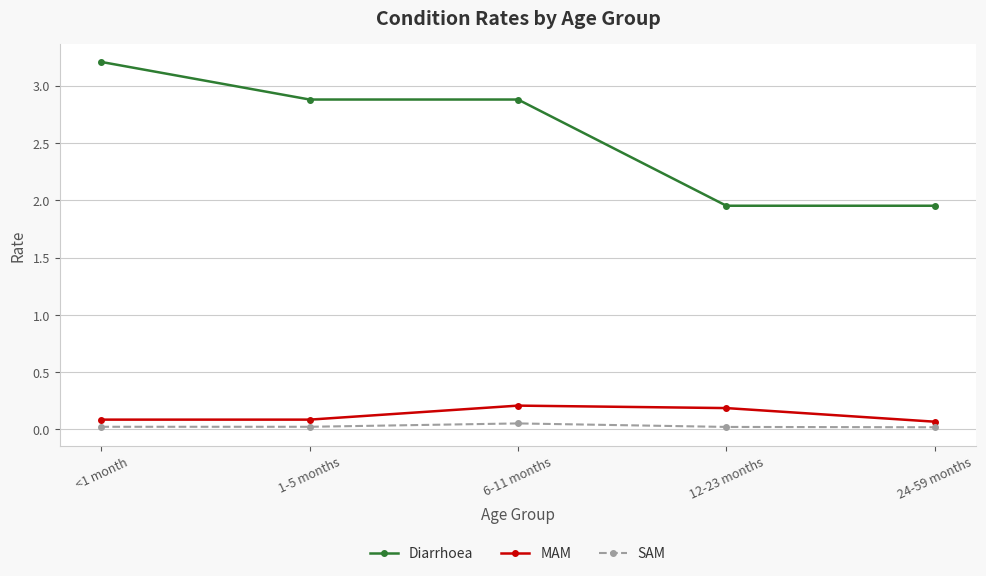

True or false: MAM and SAM intersect in this chart.

False